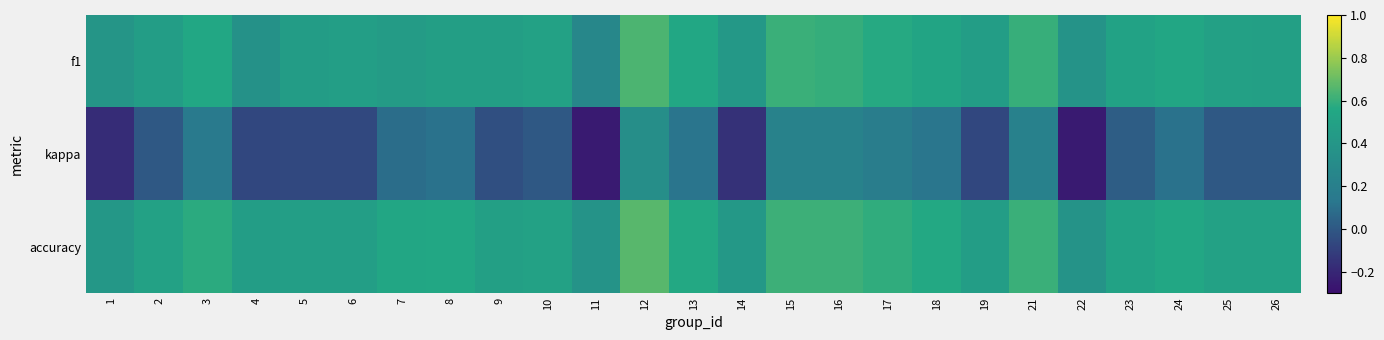

Reading left to right, list all the values displayed in this chart.

f1: 1=0.4	2=0.5	3=0.6	4=0.4	5=0.5	6=0.5	7=0.4	8=0.5	9=0.5	10=0.5	11=0.3	12=0.6	13=0.6	14=0.4	15=0.6	16=0.6	17=0.6	18=0.5	19=0.5	21=0.6	22=0.4	23=0.5	24=0.5	25=0.5	26=0.5
kappa: 1=-0.2	2=0.0	3=0.2	4=-0.1	5=-0.1	6=-0.1	7=0.1	8=0.1	9=-0.0	10=0.0	11=-0.2	12=0.3	13=0.1	14=-0.2	15=0.2	16=0.2	17=0.2	18=0.1	19=-0.1	21=0.2	22=-0.2	23=0.0	24=0.1	25=0.0	26=0.0
accuracy: 1=0.4	2=0.5	3=0.6	4=0.5	5=0.5	6=0.5	7=0.5	8=0.6	9=0.5	10=0.5	11=0.4	12=0.7	13=0.6	14=0.4	15=0.6	16=0.6	17=0.6	18=0.6	19=0.5	21=0.6	22=0.4	23=0.5	24=0.6	25=0.5	26=0.5